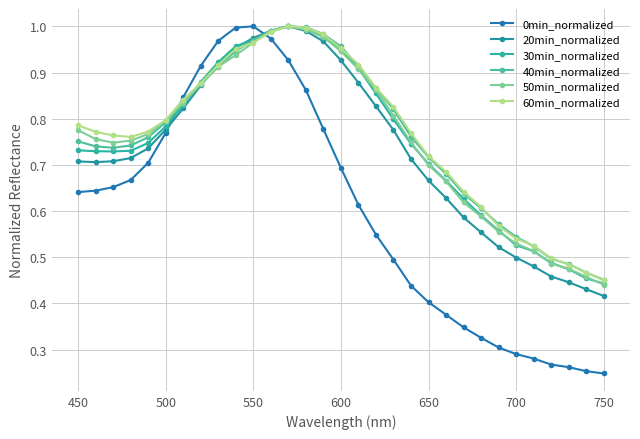

In 0min_normalized, how many points are higher than both neighbors (excluding endpoints)?

1